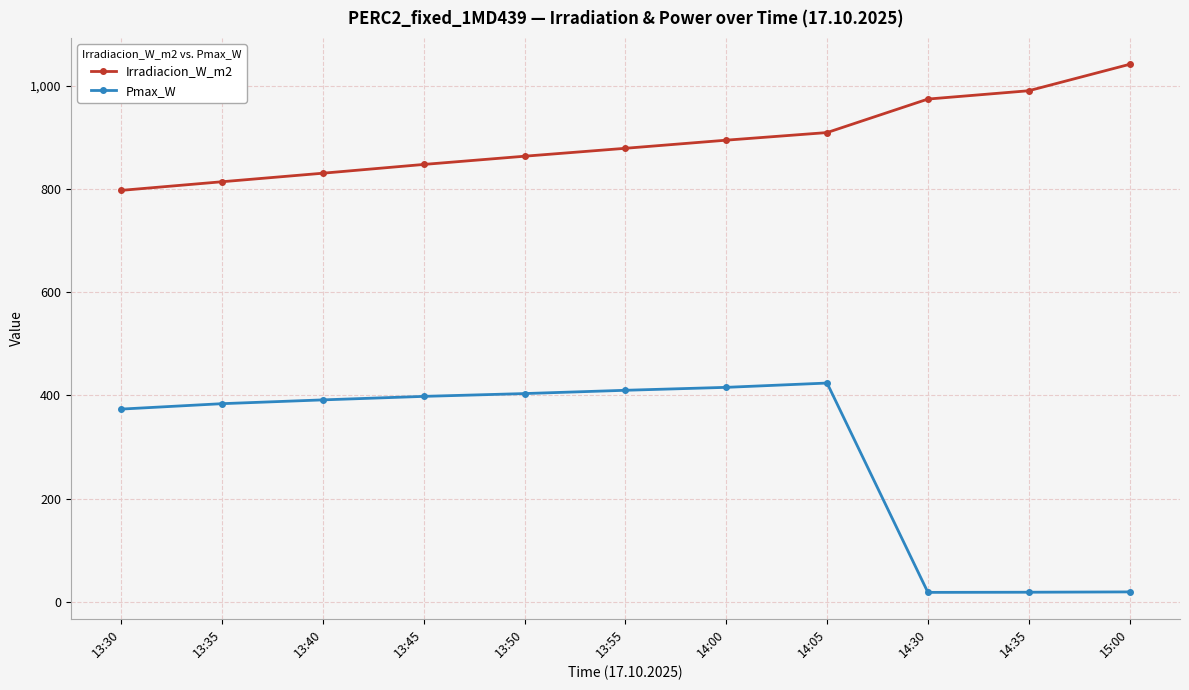

Count the number of data series in this chart.

2